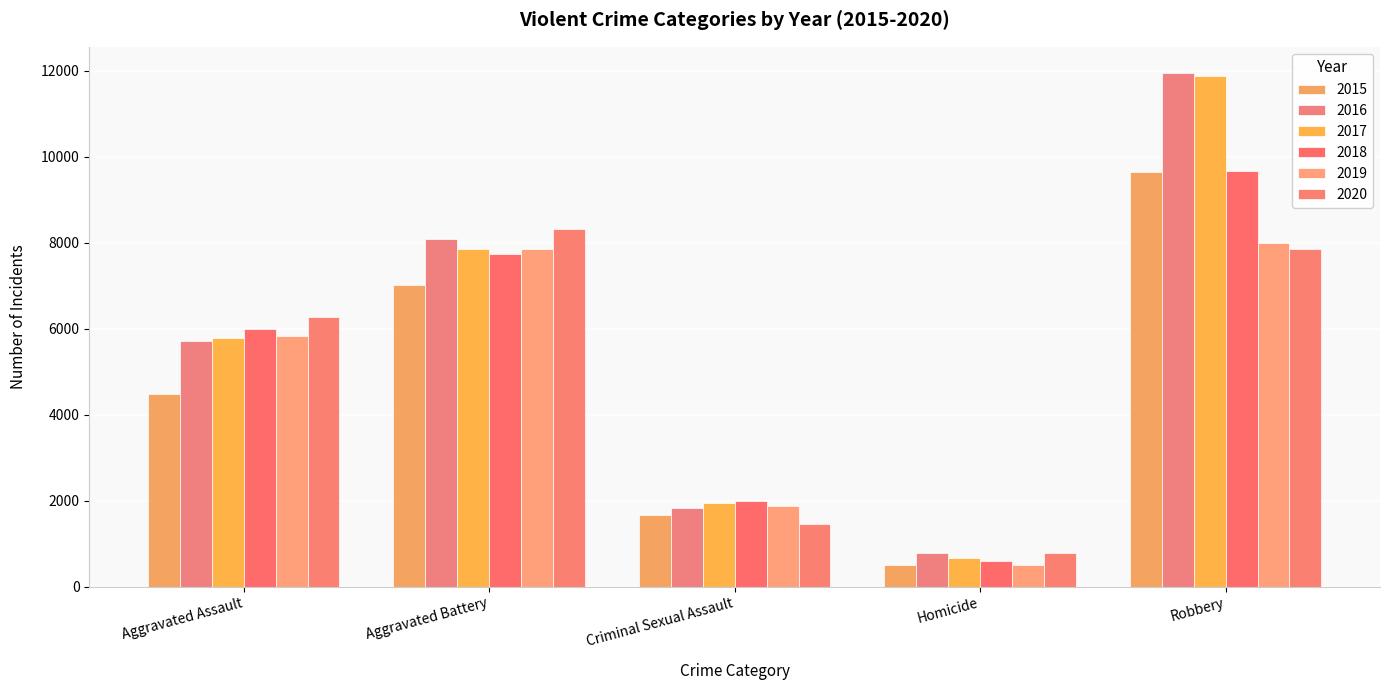

What position from the right is Robbery?

1